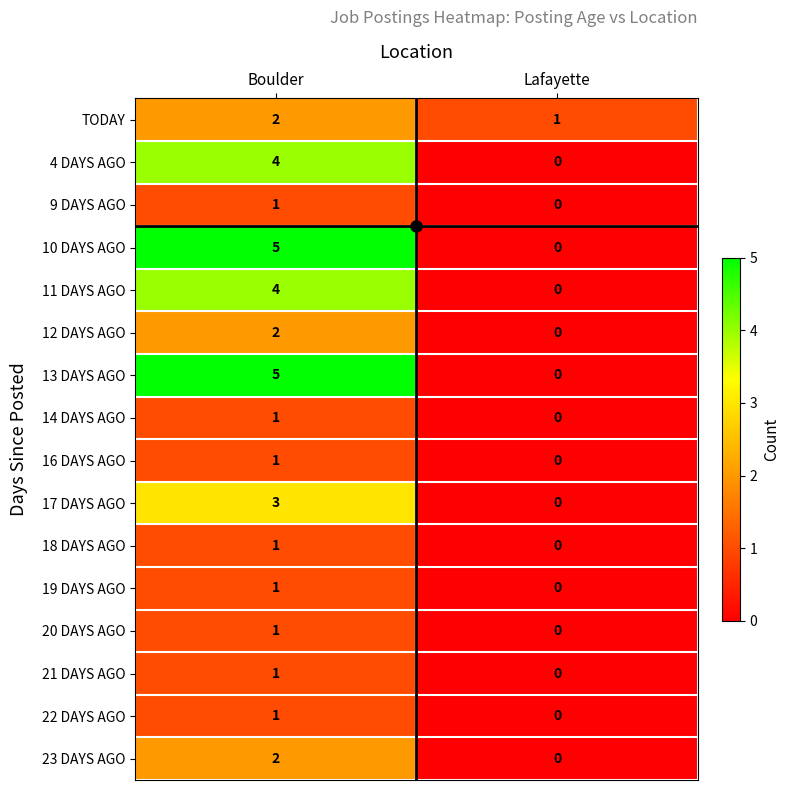

At which category is the sum across all series the highest?

Boulder